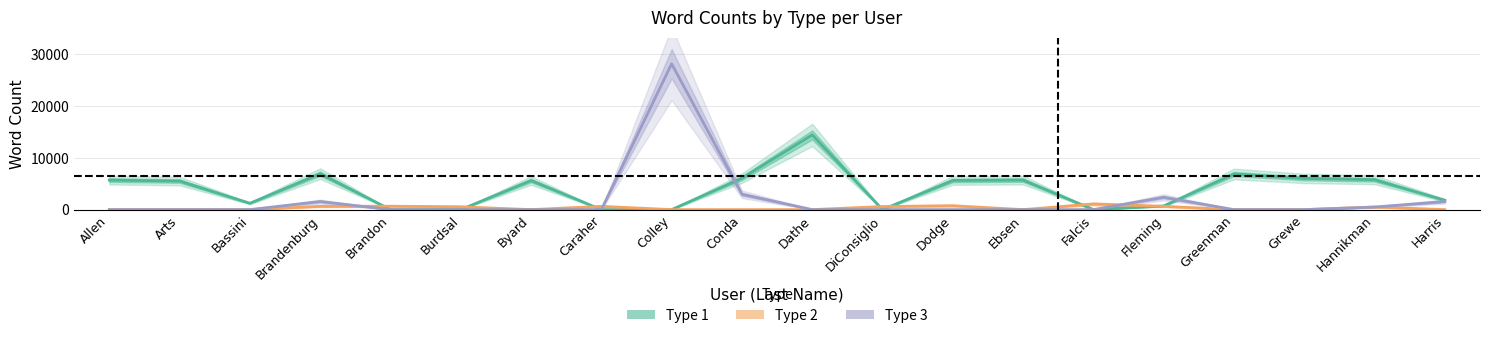

At which label does Type 3 reach its minimum?

Allen